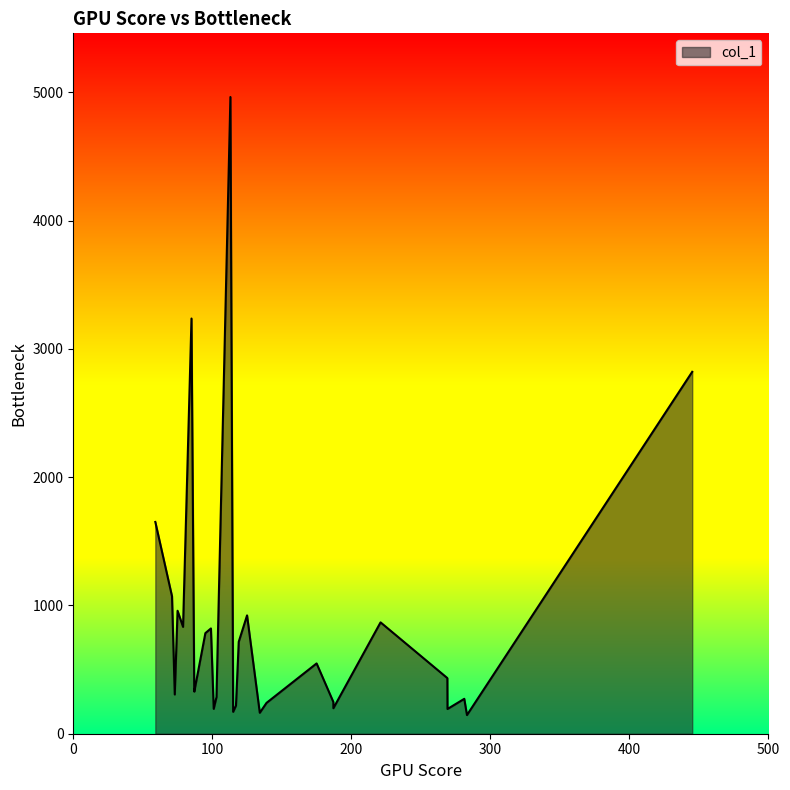

True or false: there are more than 0 points higher than both neighbors.

True